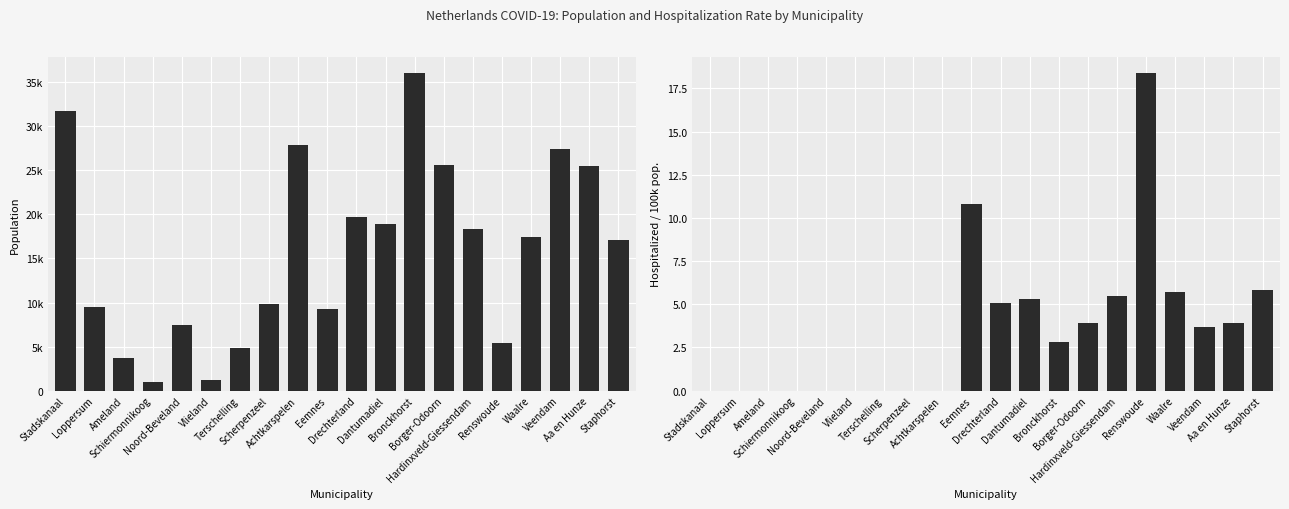

List the series in order of their overall mean, lowest first.

hospitalized/100k pop., population